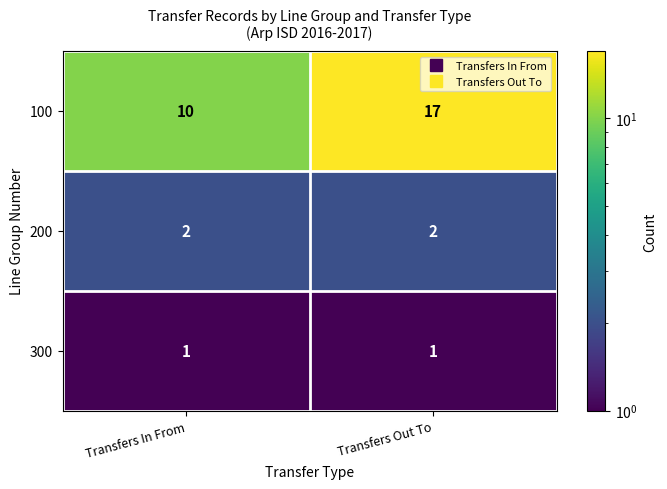

What is the sum of all 100 values?

27